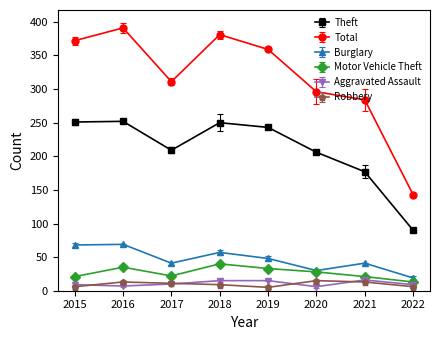

Is the value of Robbery at 2021 greater than the value of Motor Vehicle Theft at 2016?

No